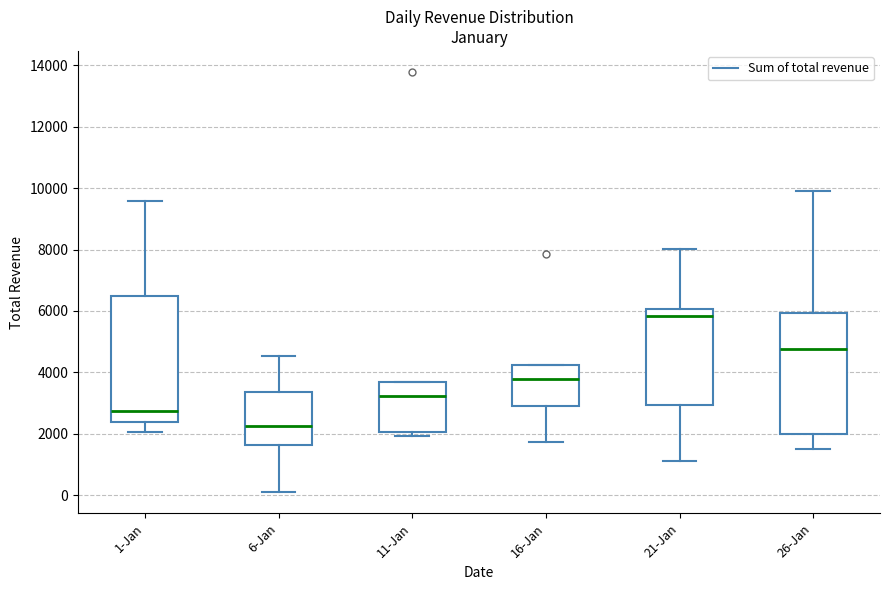

Reading left to right, read every box against the y-axis: the position of its median line, the range the box covers, and the ends of its whiskers. The values are not printed on the chart, so give them approximately, as read against the axis.

1-Jan: median 2800, box 2400 to 6400, whiskers 2000 to 9600
6-Jan: median 2200, box 1600 to 3400, whiskers 0 to 4600
11-Jan: median 3200, box 2000 to 3600, whiskers 2000 (just below the box's lower edge) to 3600
16-Jan: median 3800, box 3000 to 4200, whiskers 1800 to 4200
21-Jan: median 5800, box 3000 to 6000, whiskers 1200 to 8000
26-Jan: median 4800, box 2000 to 6000, whiskers 1600 to 9800